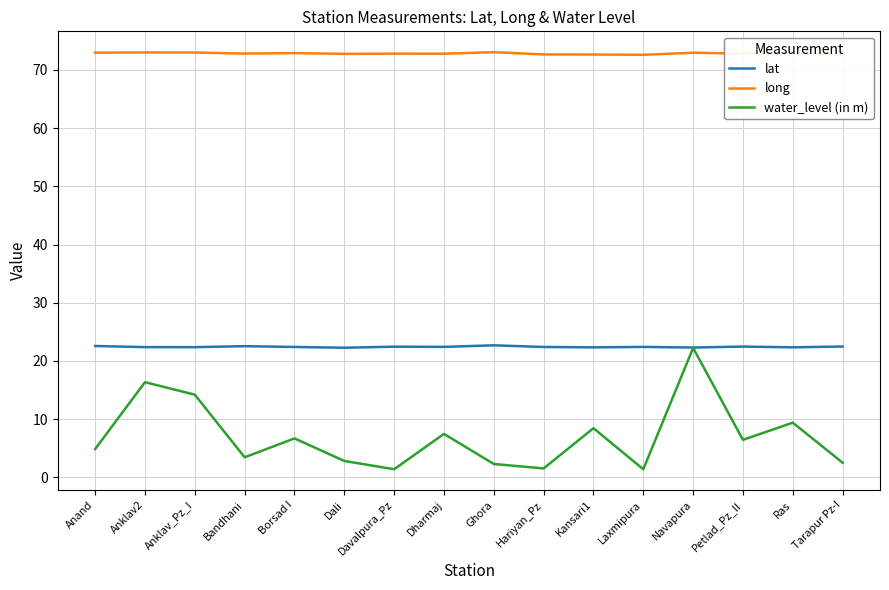

Which series has the largest range (max minus min)?

water_level (in m)